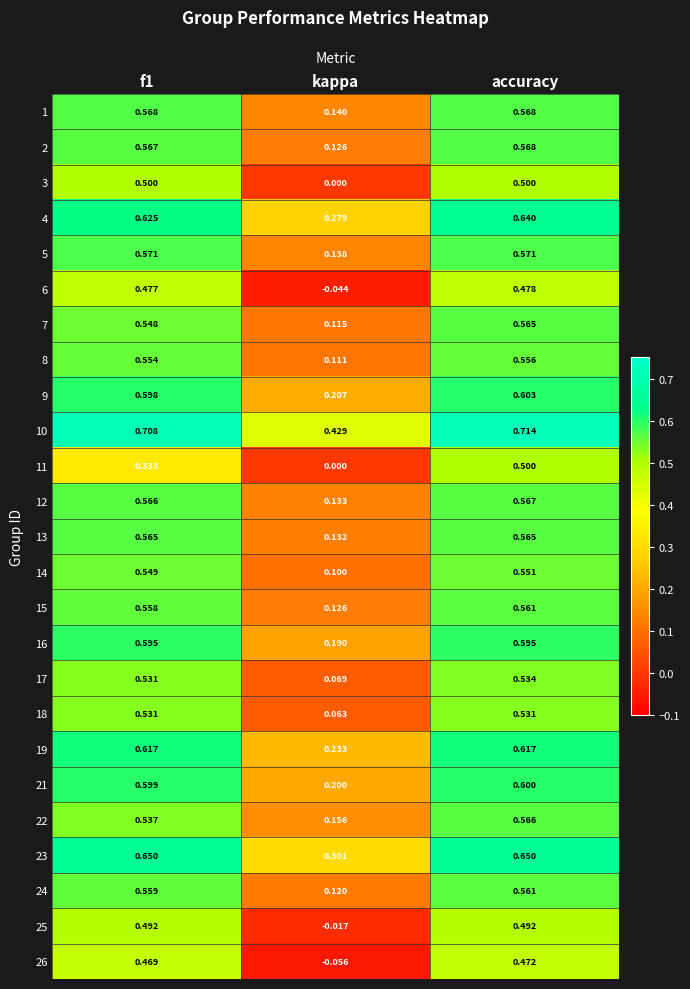

Is the value of 19 at accuracy greater than the value of 4 at kappa?

Yes